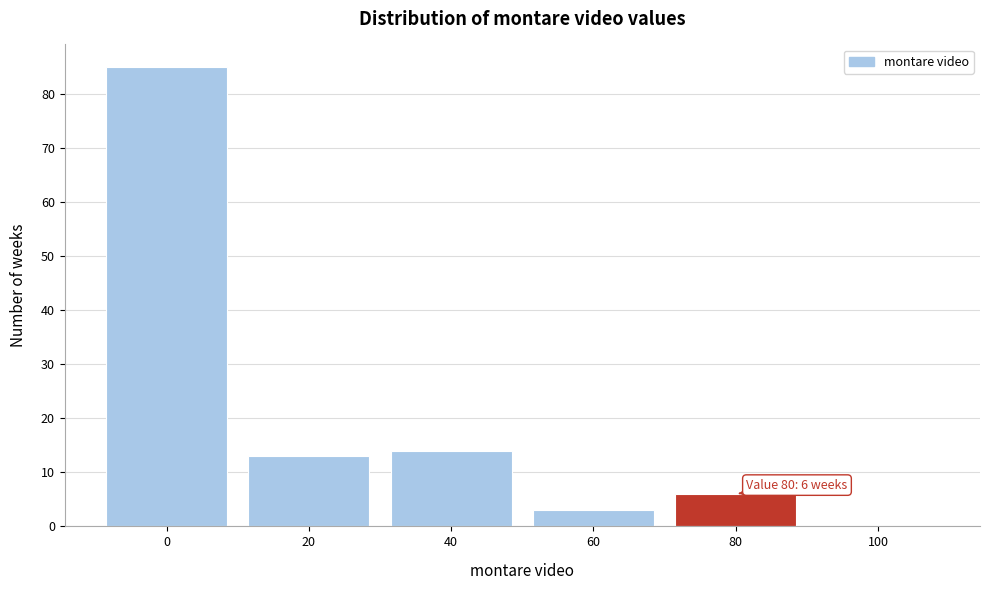

Reading left to right, extract all data points from this chart.

0=85	20=13	40=14	60=3	80=6	100=0